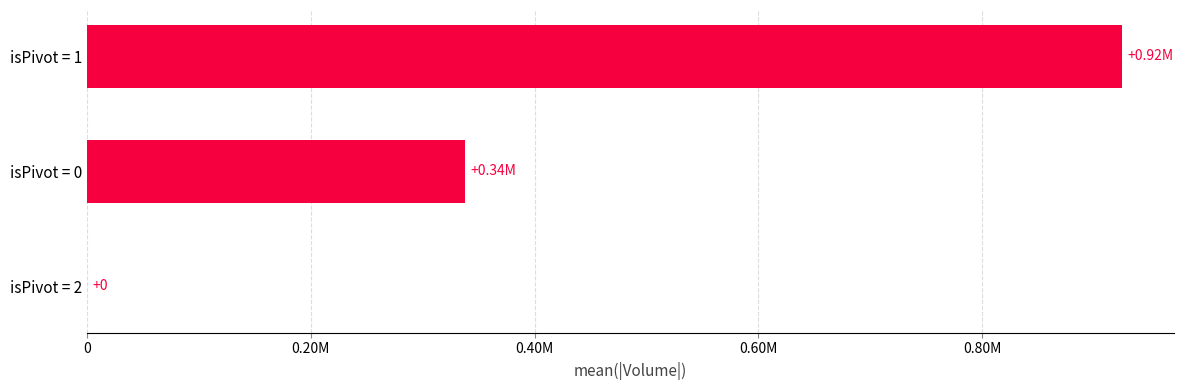

Are the bars horizontal?

Yes